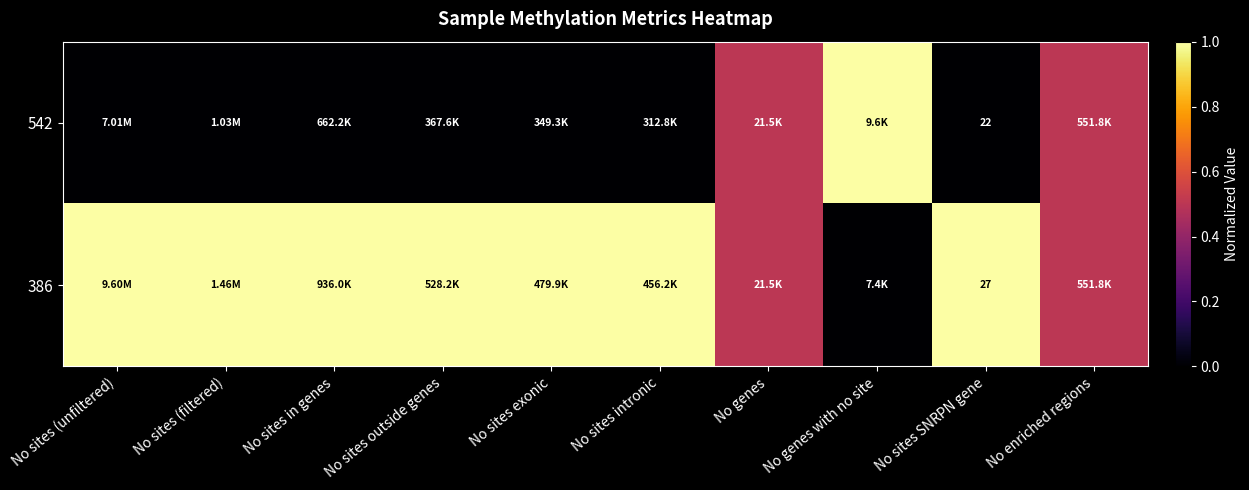

What is the spread (max minus min) of values at No sites SNRPN gene?

5.0